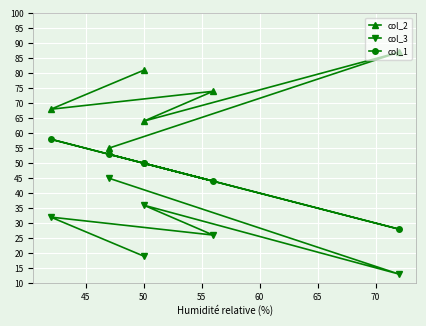

List the series in order of their peak value, highest first.

col_2, col_1, col_3